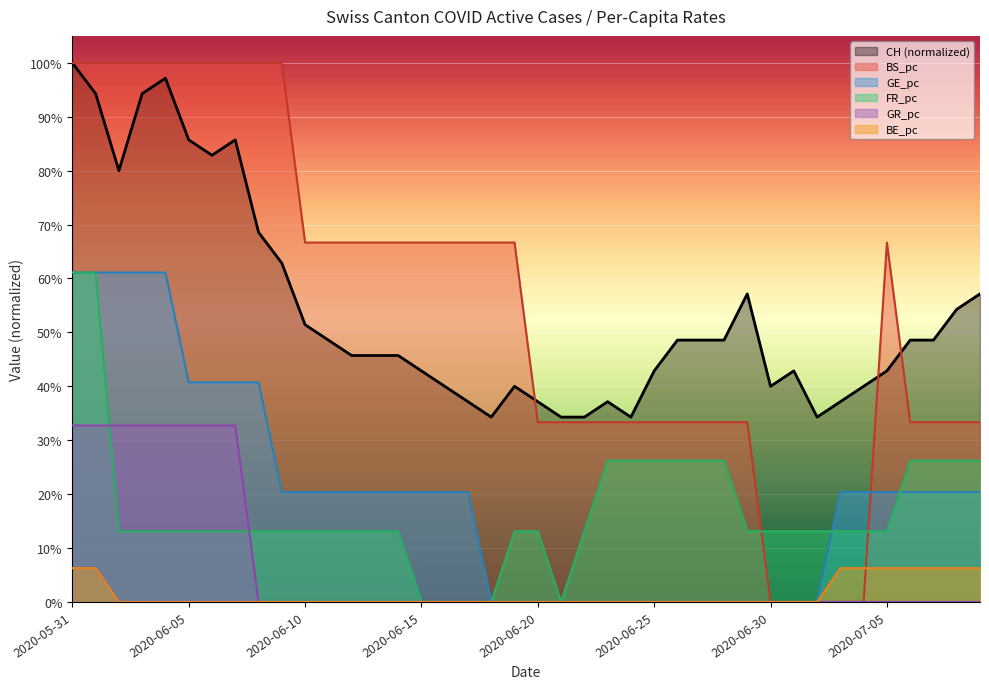

Where do FR_pc and GR_pc first cross each other?

2020-06-01 and 2020-06-02